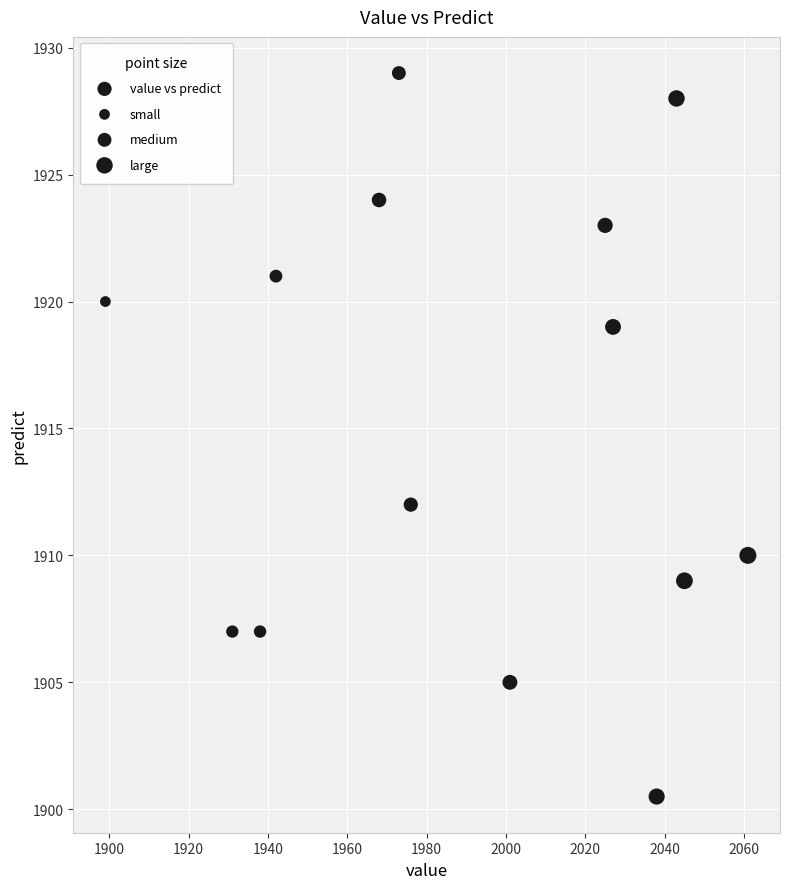

What is the range of X values (max minus min)?

162.0